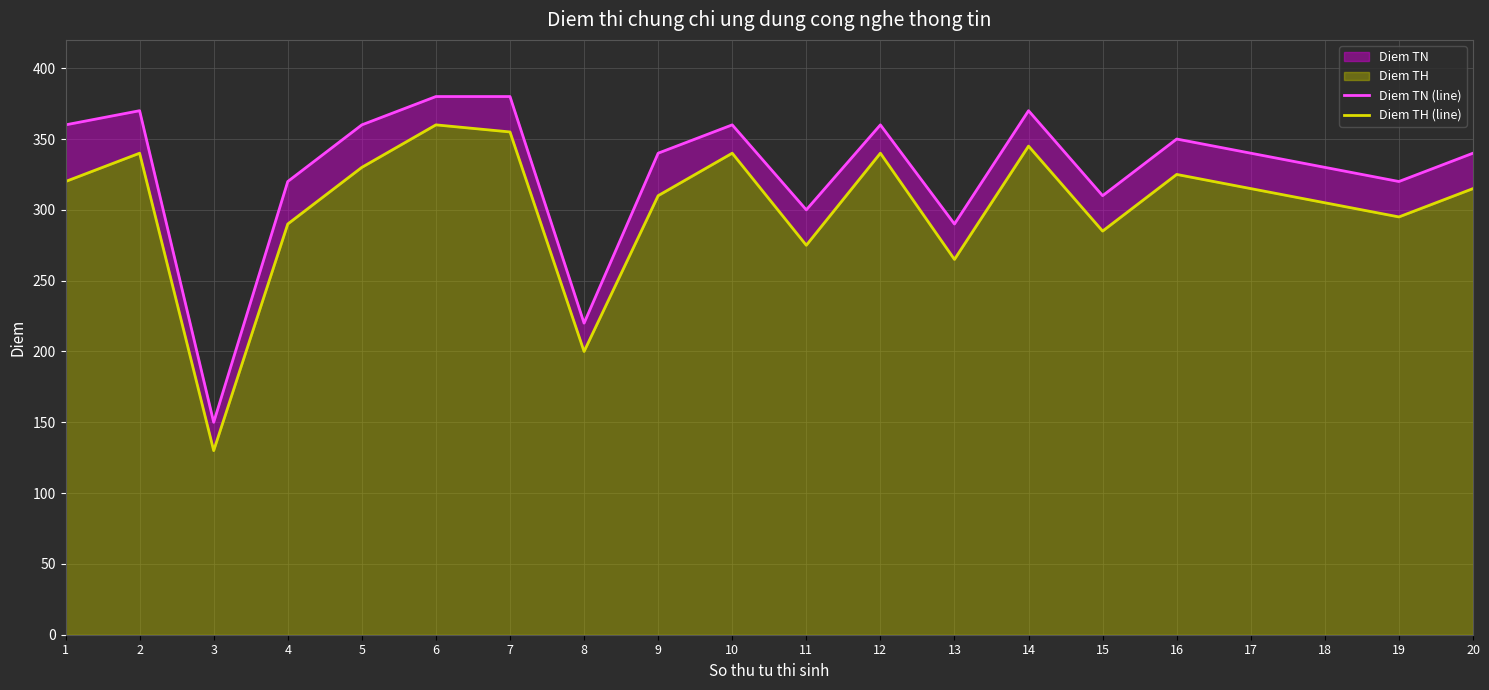

Reading left to right, extract all data points from this chart.

Diem TN (line): 1=360	2=370	3=150	4=320	5=360	6=380	7=380	8=220	9=340	10=360	11=300	12=360	13=290	14=370	15=310	16=350	17=340	18=330	19=320	20=340
Diem TH (line): 1=320	2=340	3=130	4=290	5=330	6=360	7=355	8=200	9=310	10=340	11=275	12=340	13=265	14=345	15=285	16=325	17=315	18=305	19=295	20=315